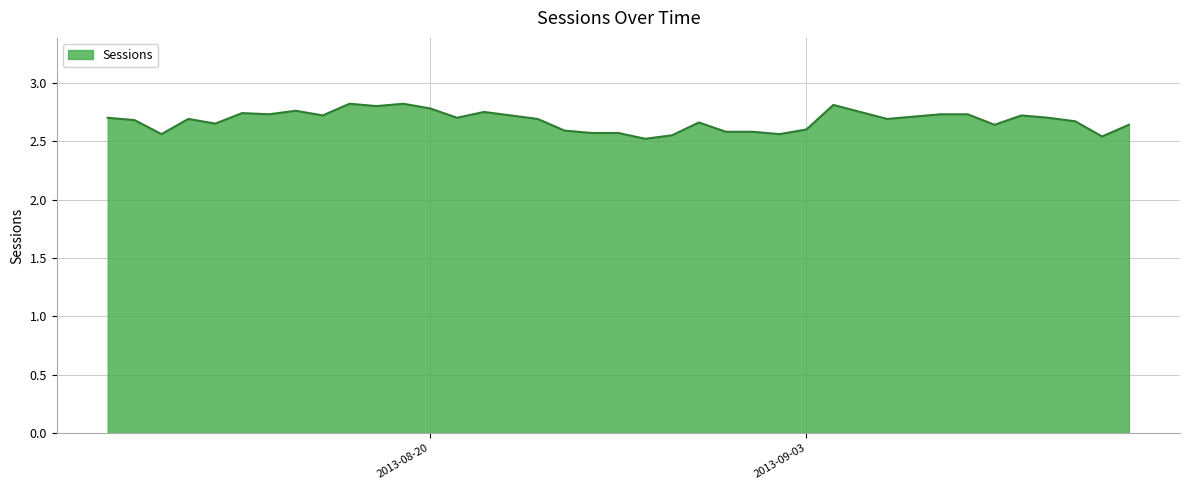

What is the difference between the maximum and minimum values?

0.3